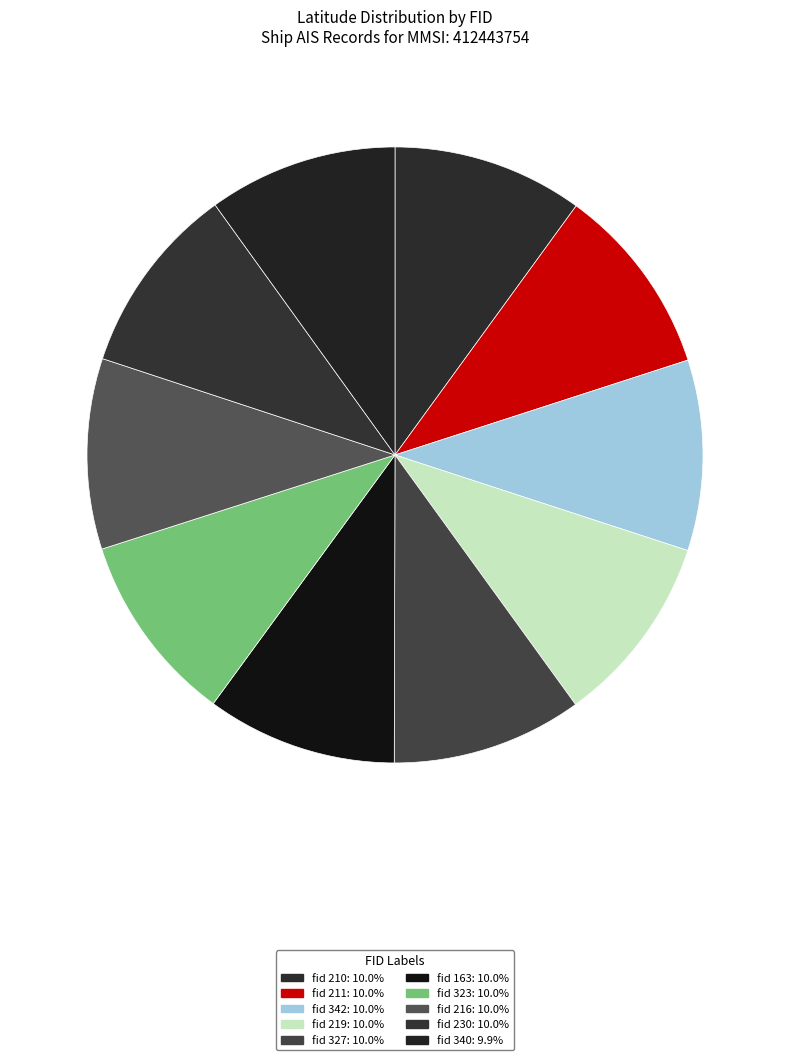

How many segments does this pie chart have?

10